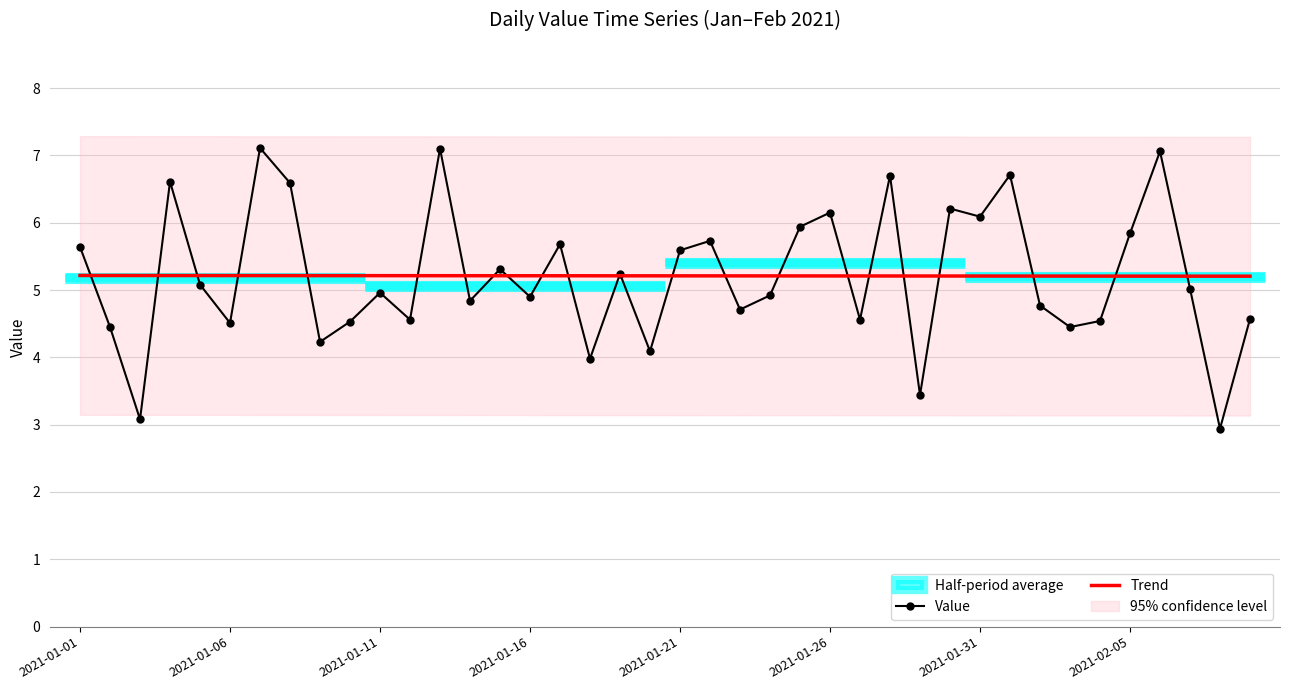

True or false: Value has more than 1 points higher than both neighbors.

True